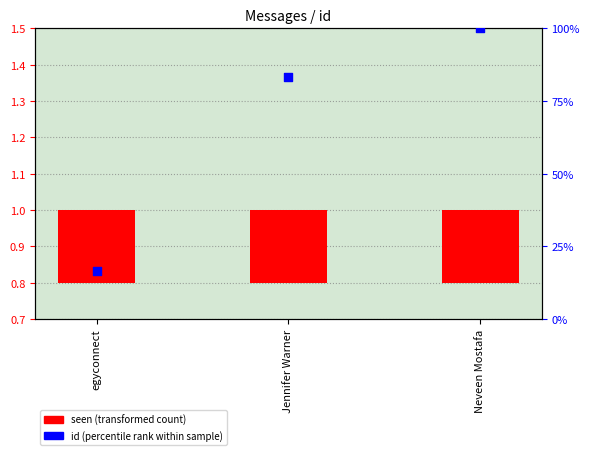

At which category is the sum across all series the highest?

Neveen Mostafa